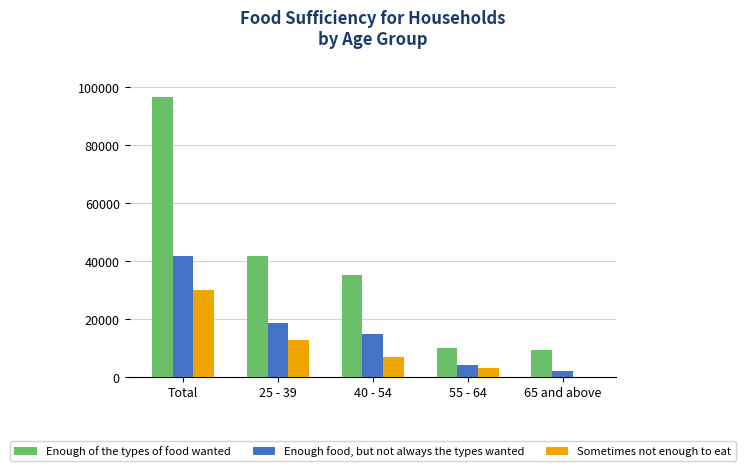

What is the sum of the Enough food, but not always the types wanted values at 55 - 64 and Total?

46076